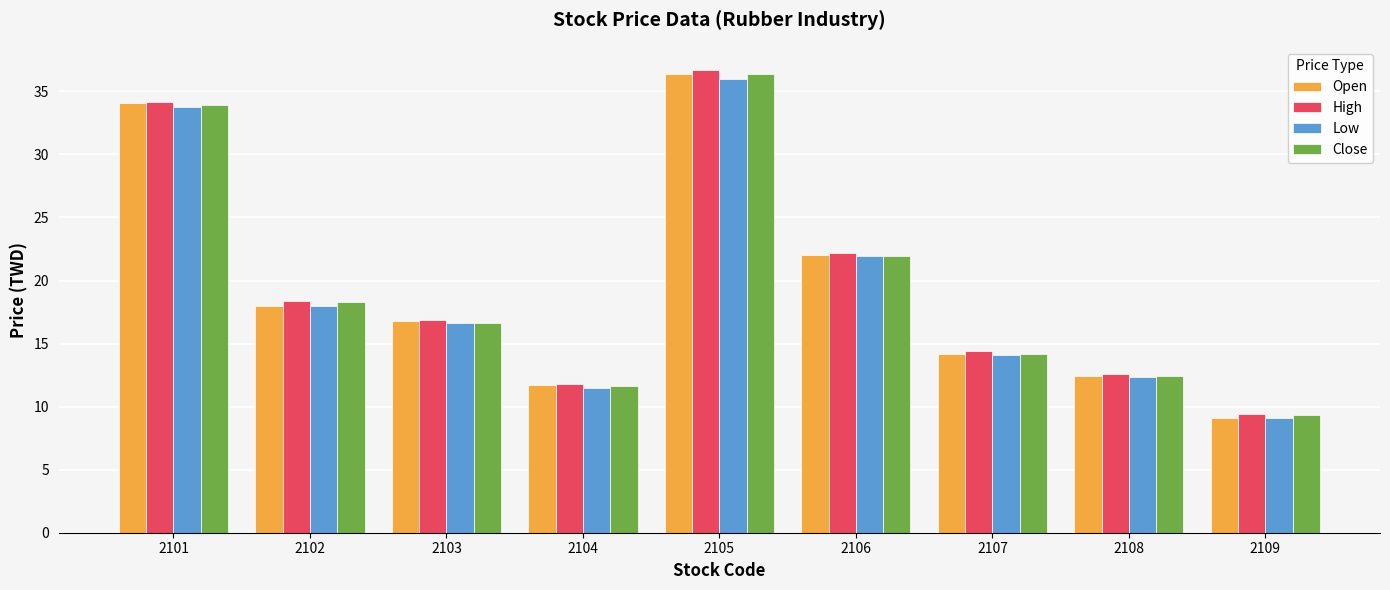

What is the difference between the Low values at 2109 and 2104?

2.4